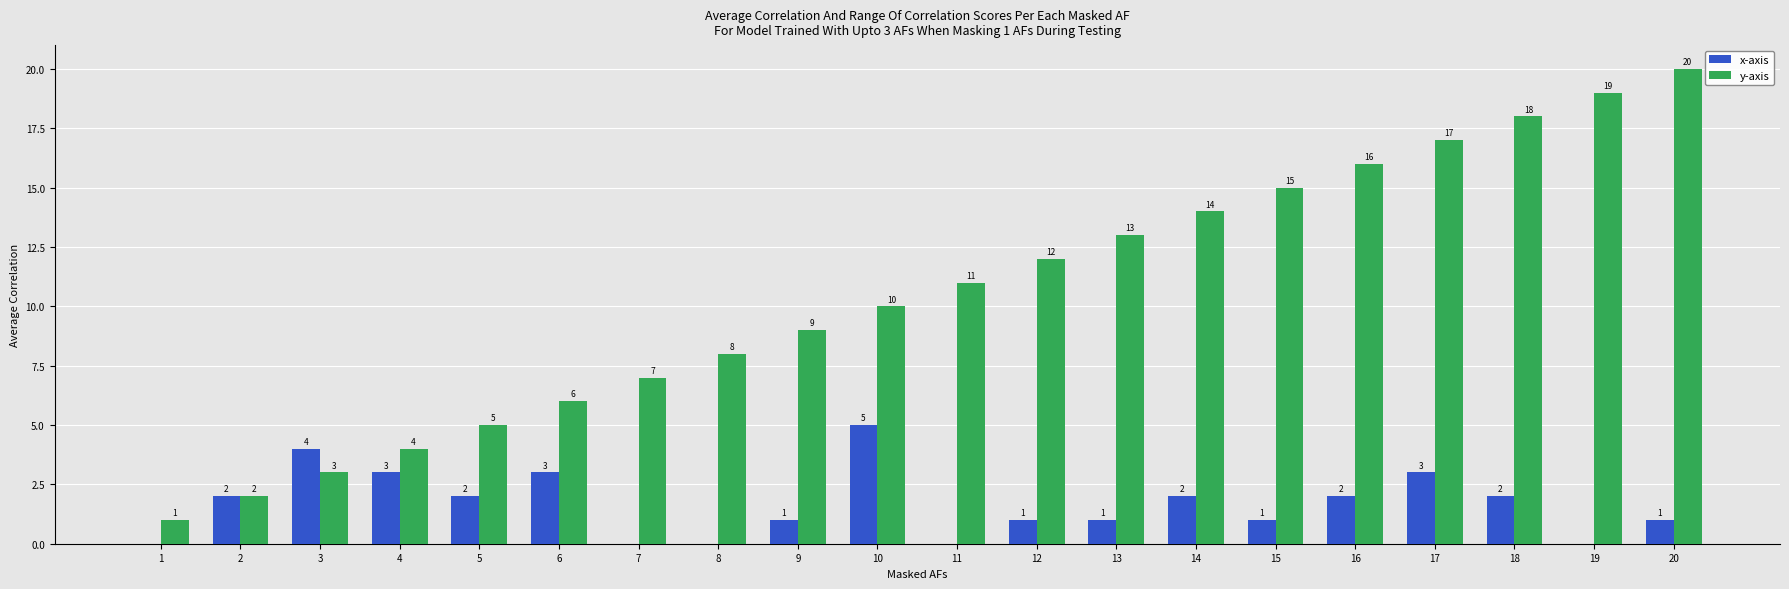

The x-axis series shows 0 at 13. True or false?

False